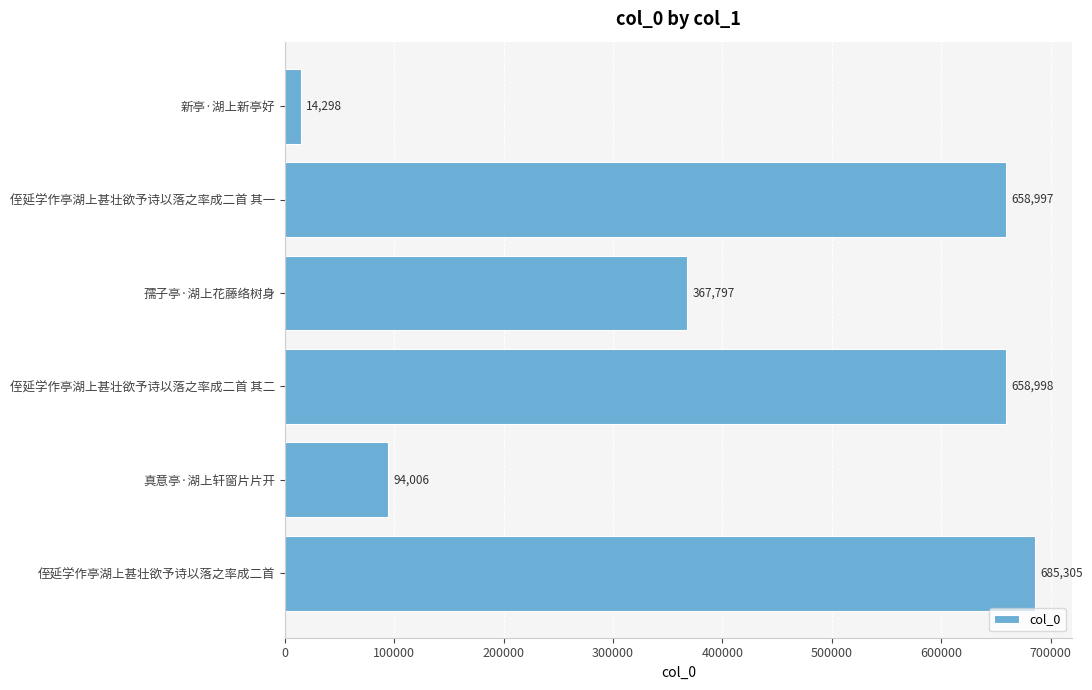

What is the difference between the maximum and minimum values?

671007